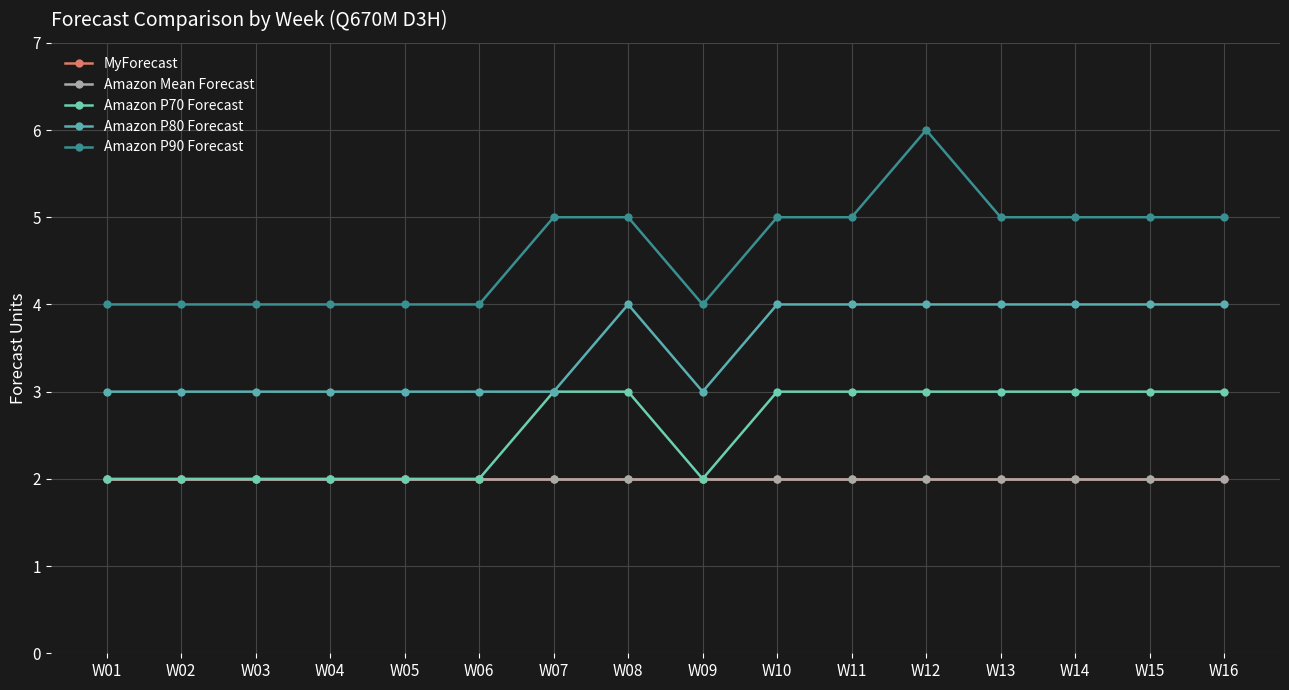

Is the value of Amazon P90 Forecast at W12 greater than the value of Amazon P80 Forecast at W11?

Yes